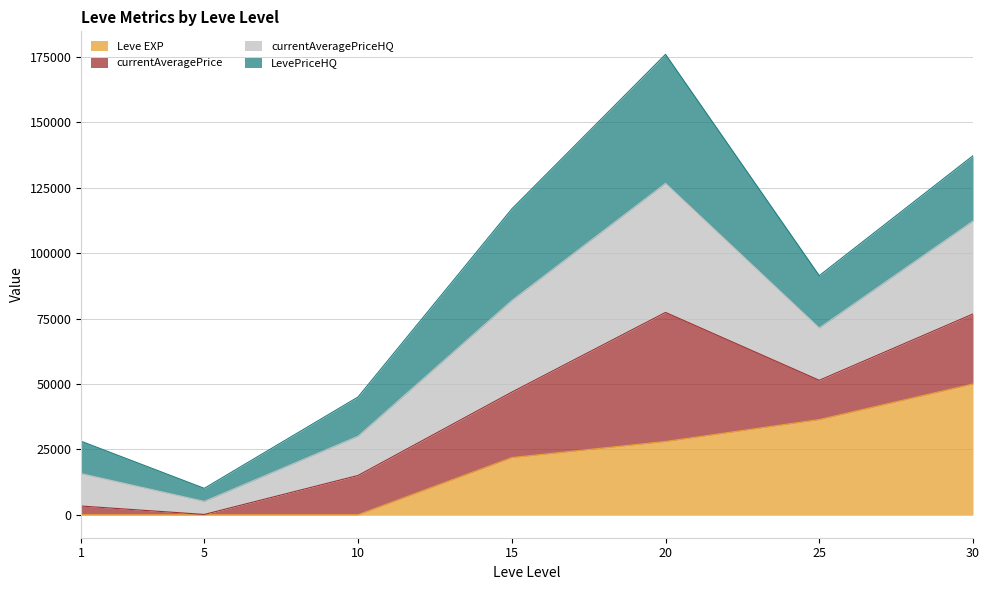

At which category is the sum across all series the highest?

20